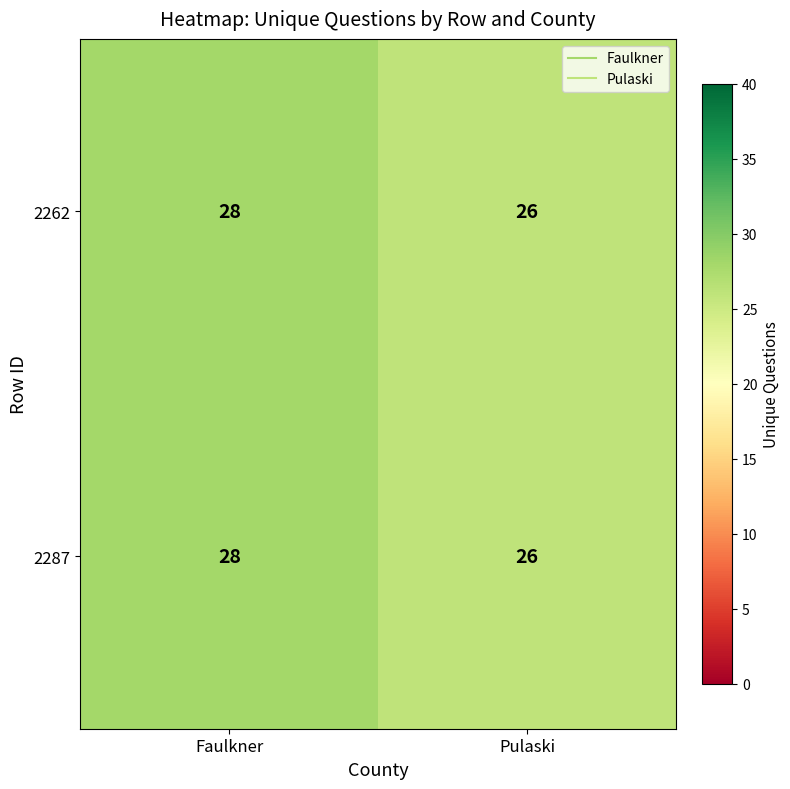

What is the sum of all 2287 values?

54